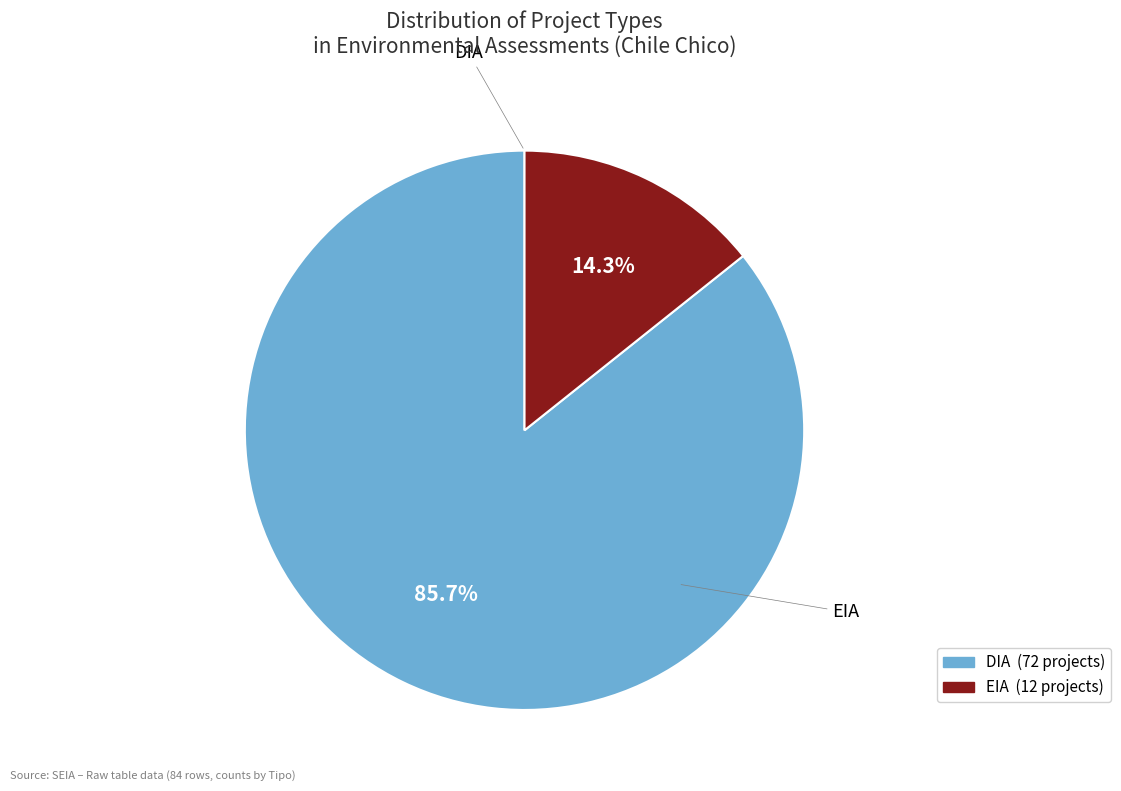

What is the smallest slice in the pie chart?

EIA